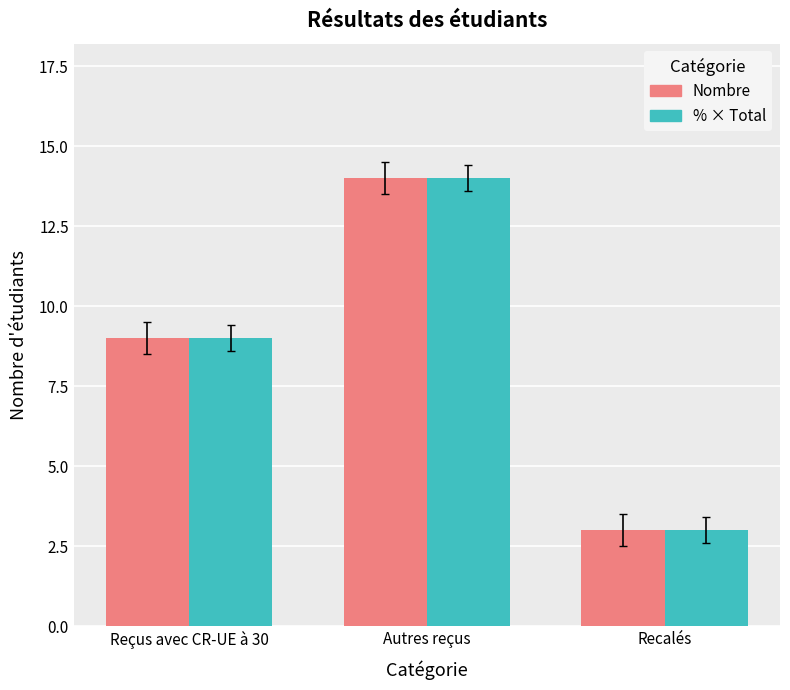

Which category has the lowest value in the % × Total series?

Recalés